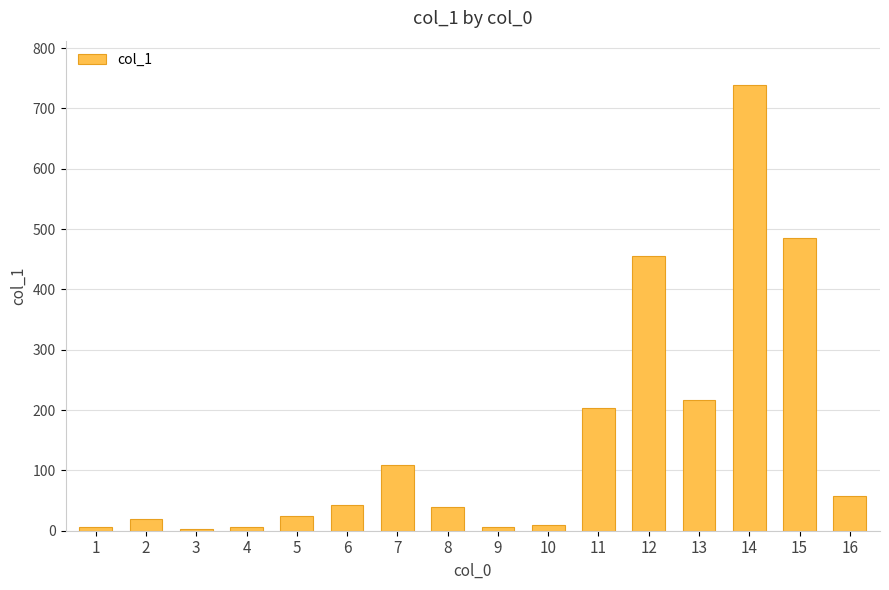

Read the value at 13.

215.9